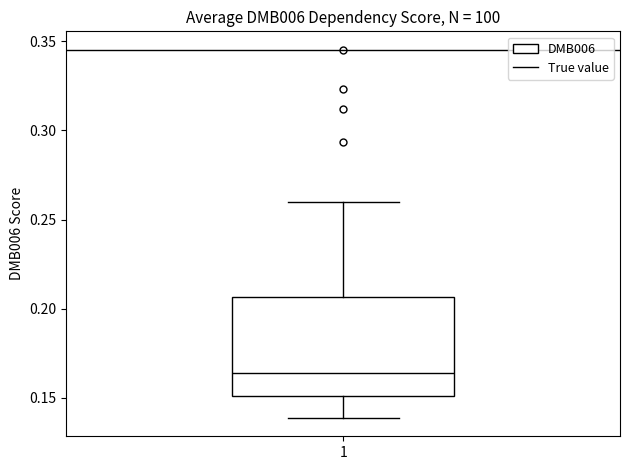

Read this box plot against the y-axis: the position of the median line, the range covered by the box, and the ends of both whiskers. The values are not printed on the chart, so give them approximately, as read against the axis.

median 0.165, box 0.150 to 0.205, whiskers 0.140 to 0.260